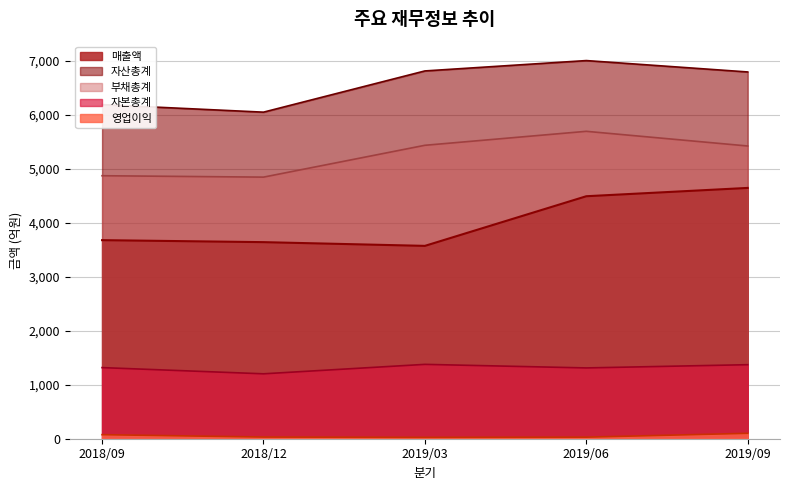

True or false: 자본총계 and 부채총계 intersect in this chart.

False